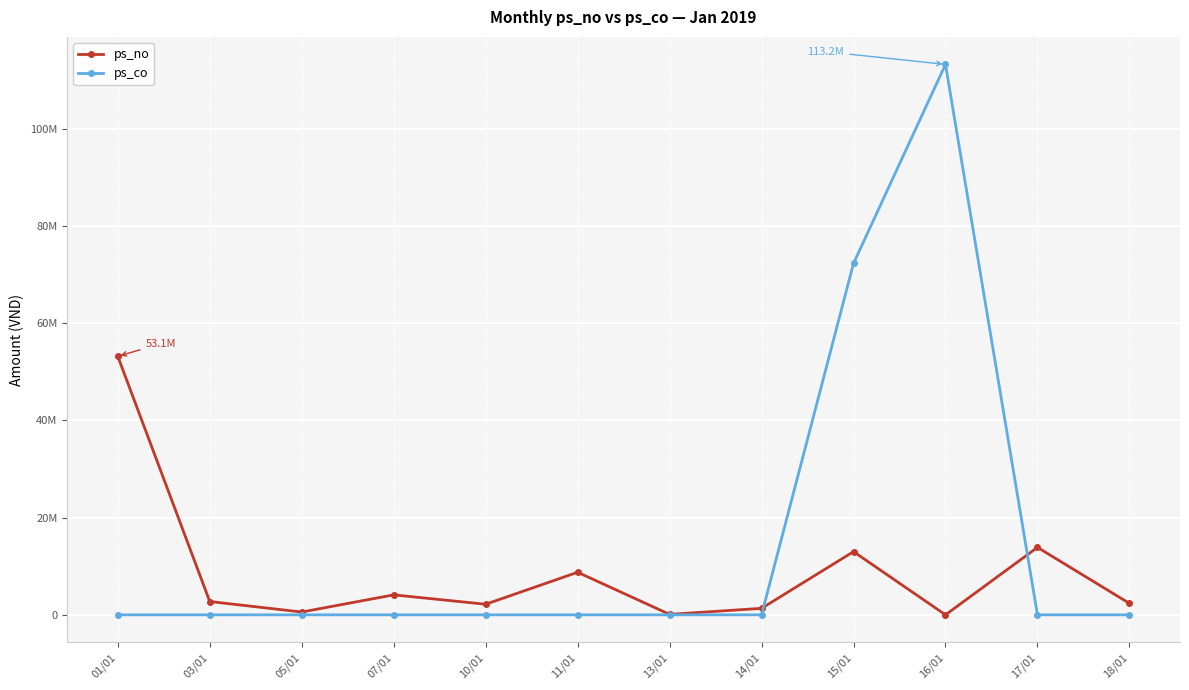

What are all the series names shown in the legend?

ps_no, ps_co